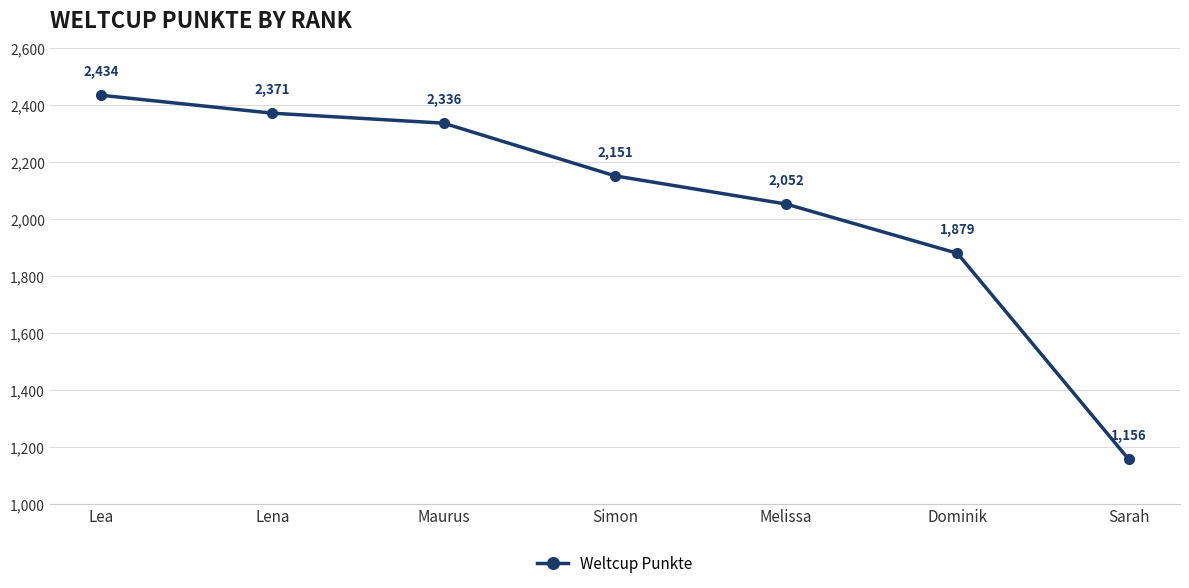

Reading left to right, extract all data points from this chart.

2434	2371	2336	2151	2052	1879	1156